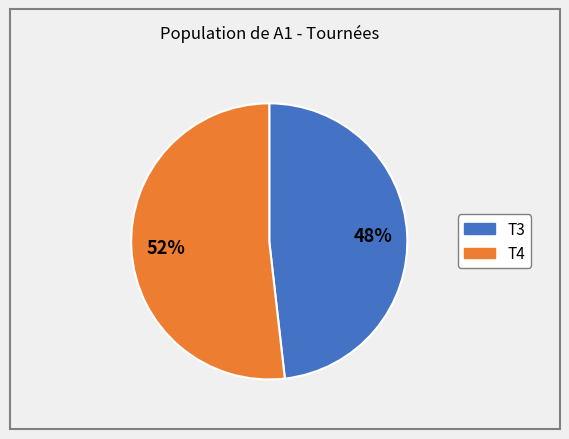

Is there any slice that represents more than half of the pie?

Yes